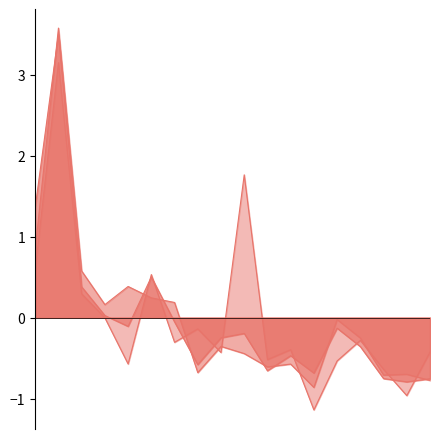

How many lines are shown in the chart?

3